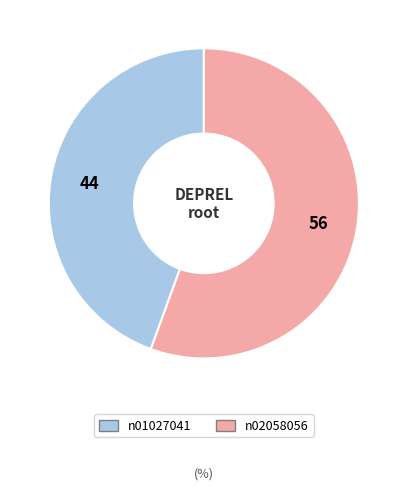

Is the sum of n02058056 and n01027041 greater than half?

Yes